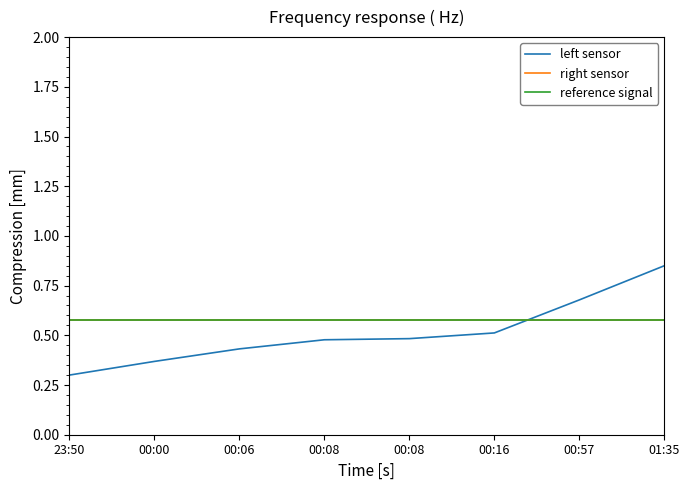

Is this an area chart (filled region under the line)?

No